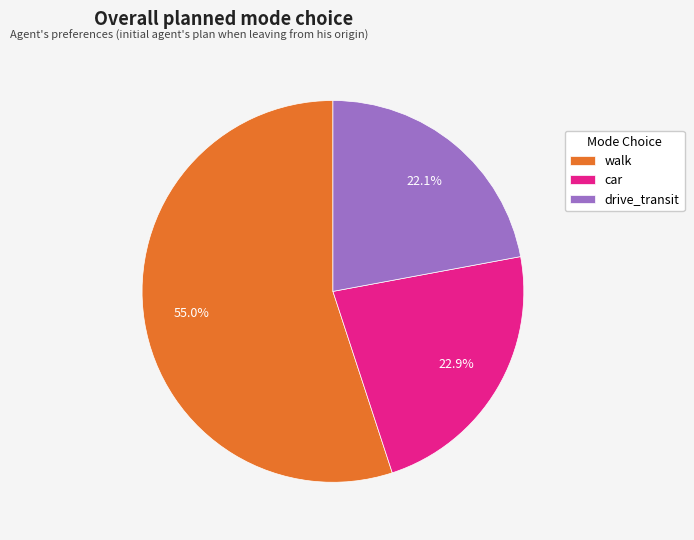

Does any single category account for the majority?

Yes